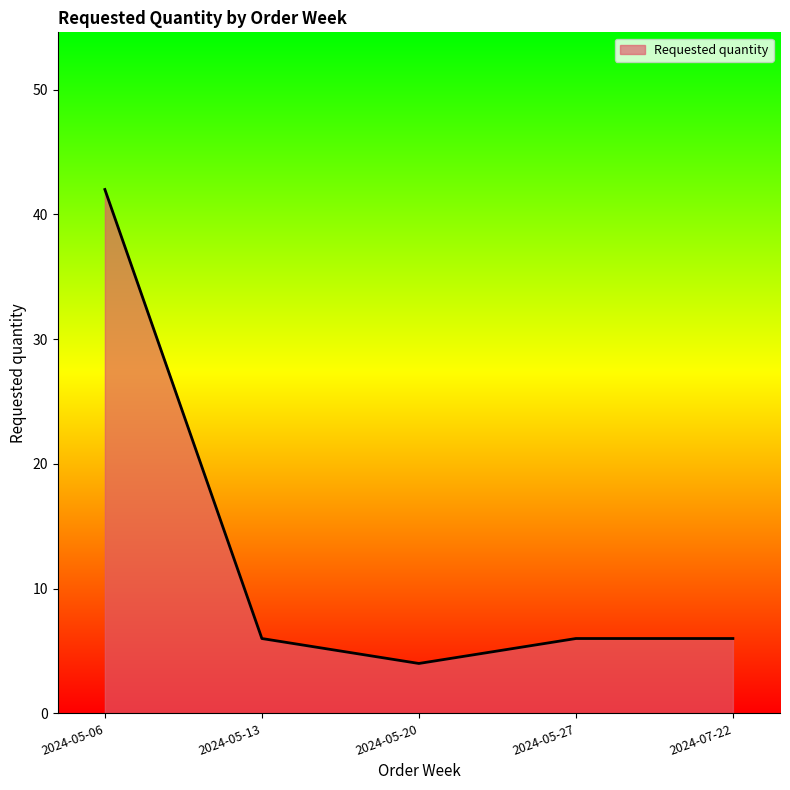

What is the approximate value at 2024-05-20?

4